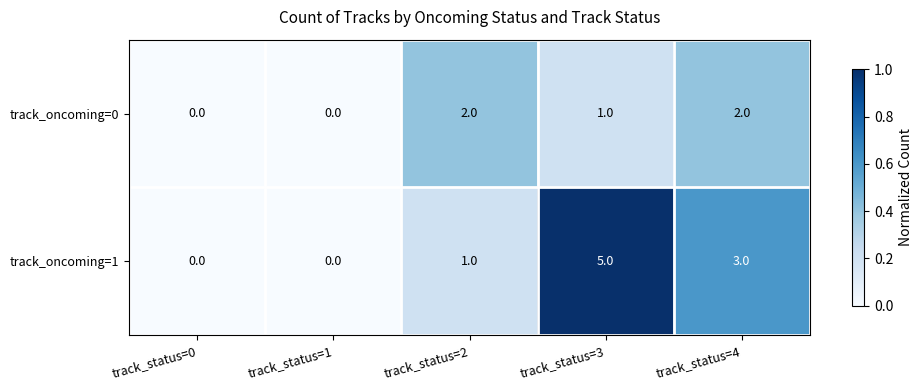

Which series has the largest total across all categories?

track_oncoming=1